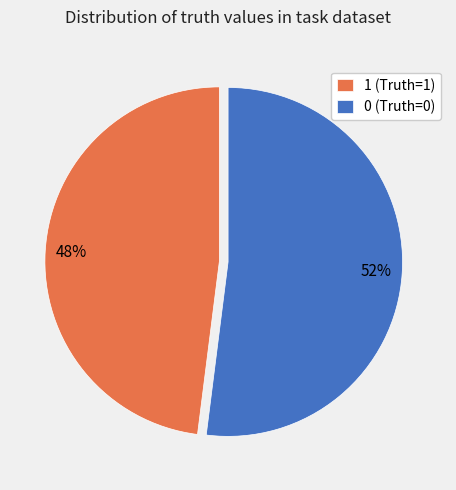

The 0 slice represents 52% of the pie. True or false?

True